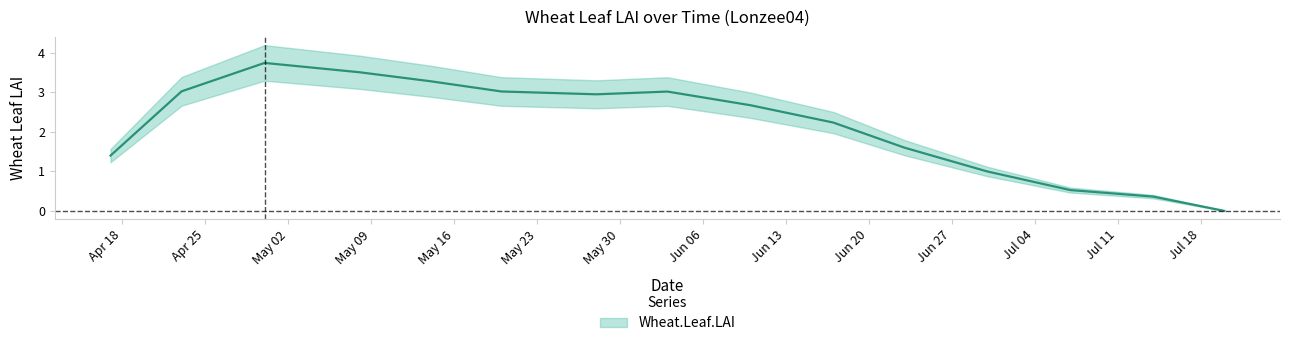

At which label does the data first exceed 2?

2005-04-23